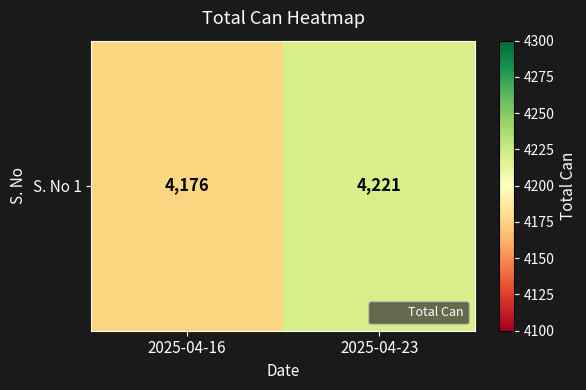

Read the value at 2025-04-23, to the nearest 5.

4220